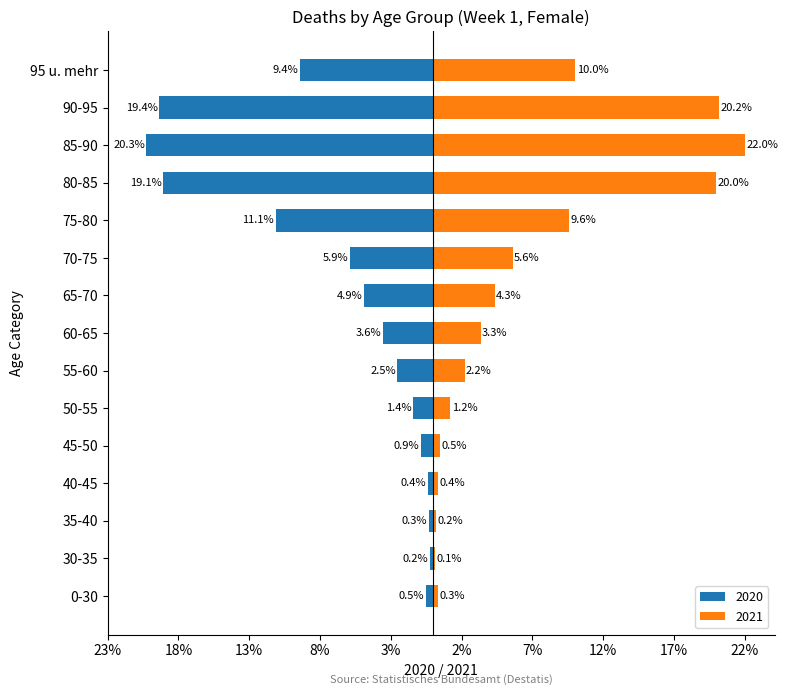

At which label does 2020 first exceed -3?

0-30